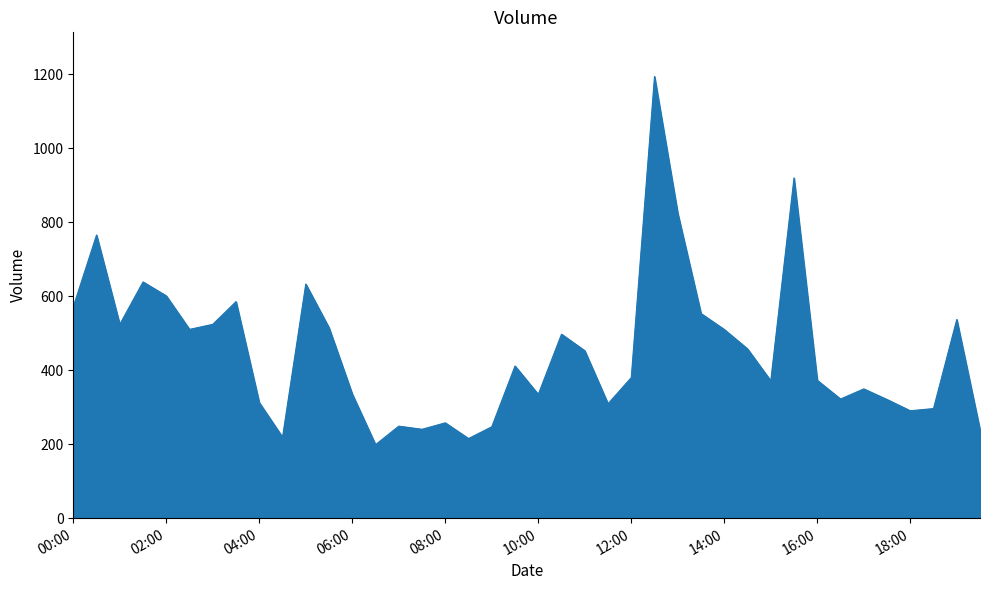

How many distinct data groups are displayed?

1